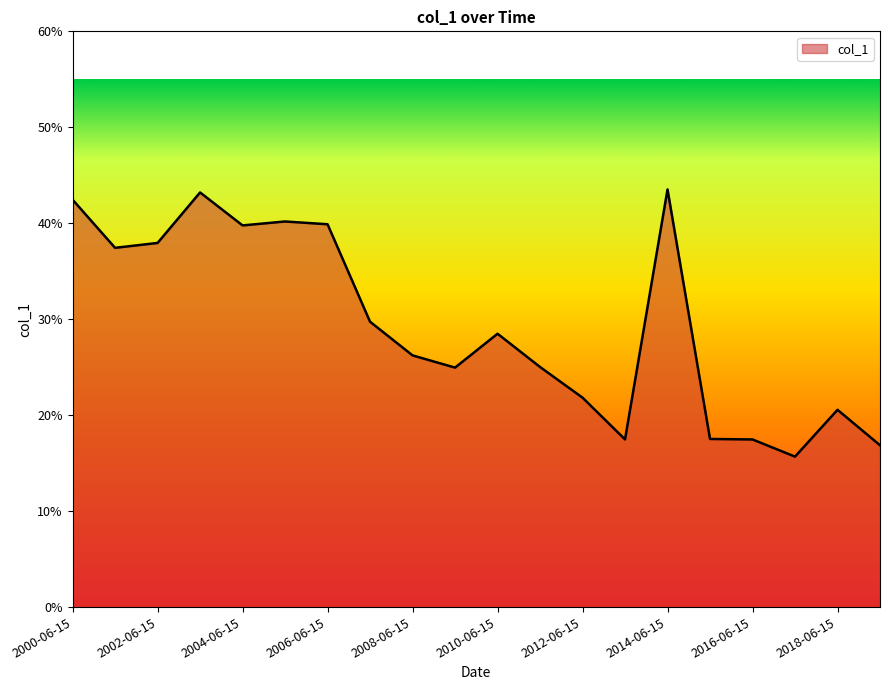

Which label corresponds to the smallest value in the chart?

2017-06-15